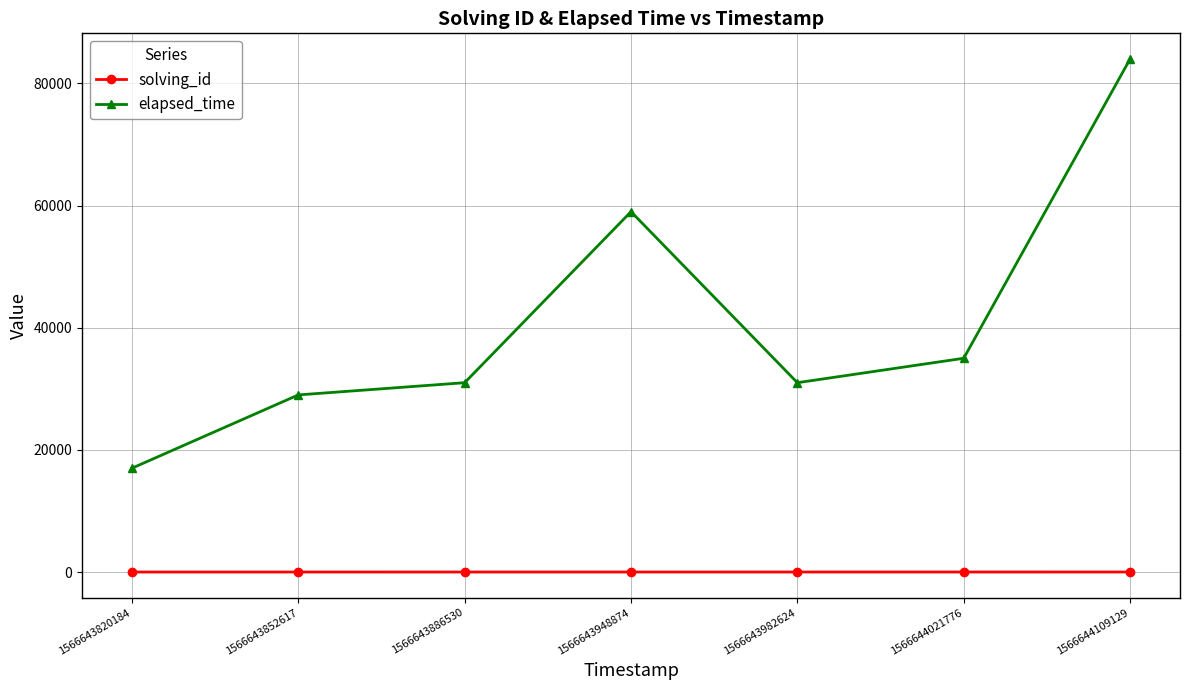

Which series has the largest total across all categories?

elapsed_time